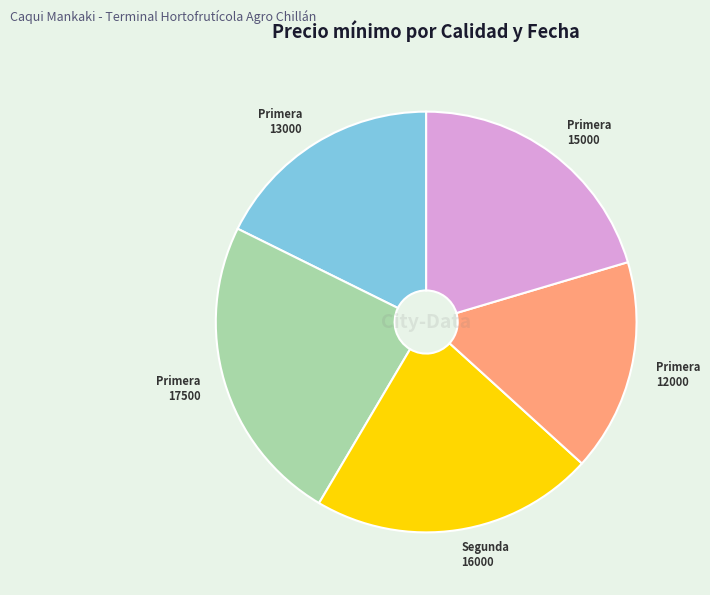

Do Primera 15000 and Primera 17500 together represent more than half of the pie?

No